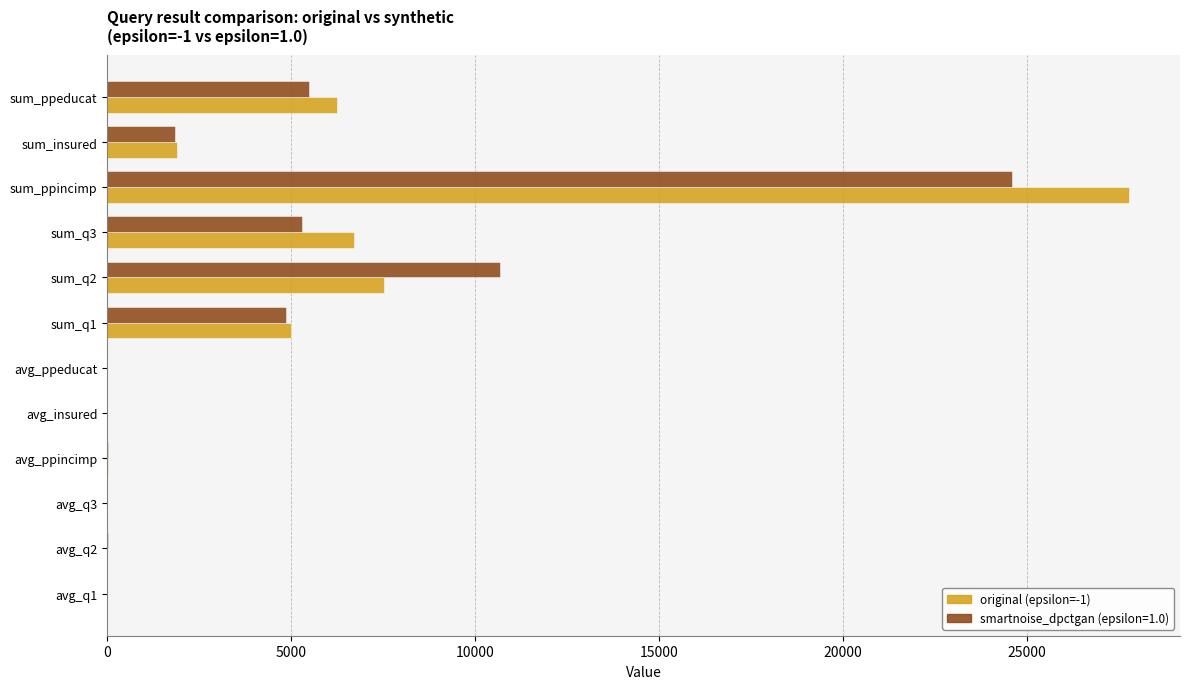

At which category is the sum across all series the highest?

sum_ppincimp